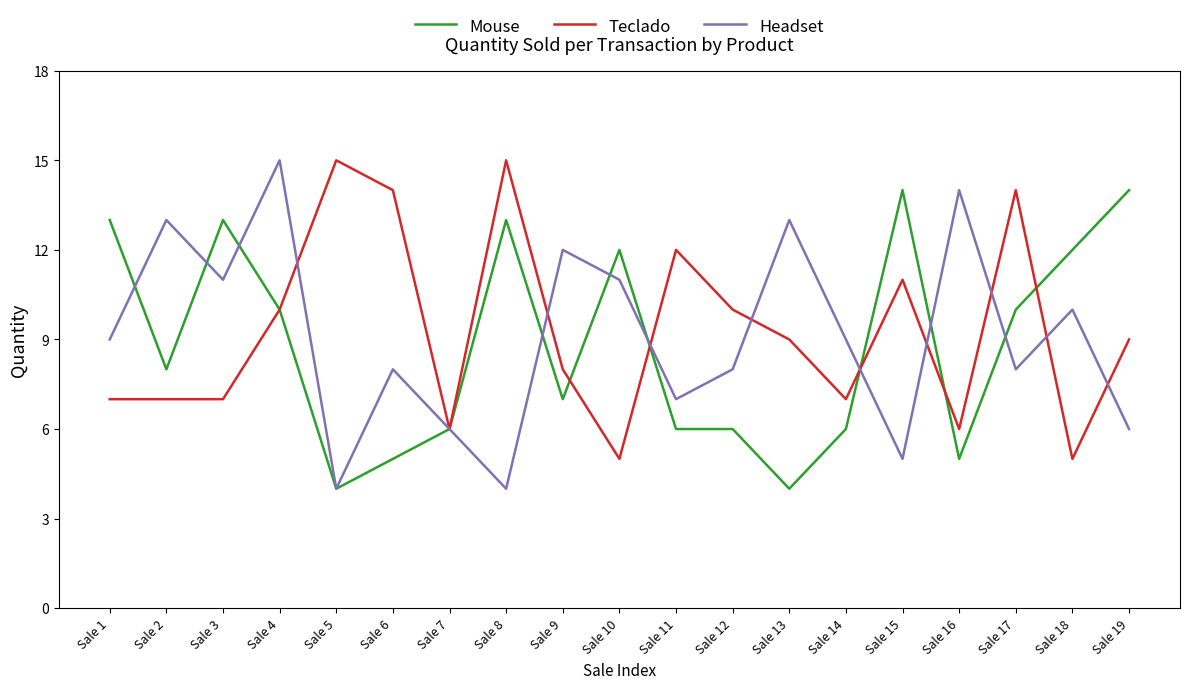

Is the value of Teclado at Sale 14 greater than the value of Headset at Sale 8?

Yes